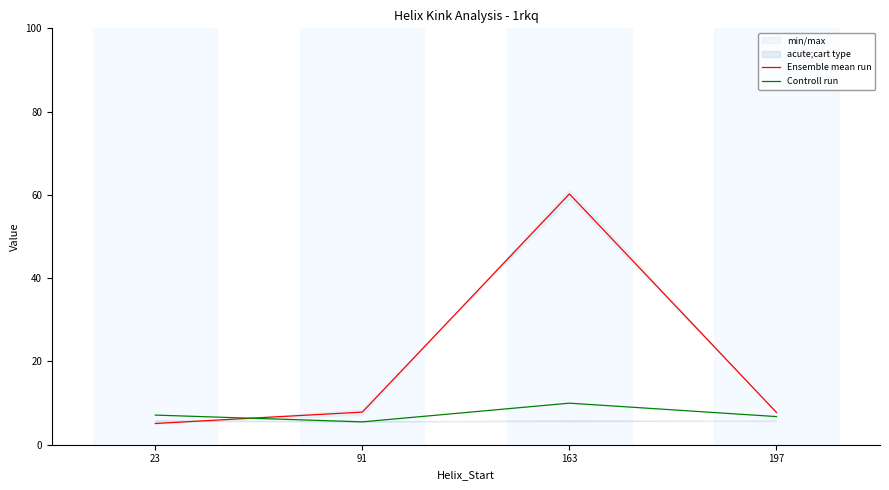

What value does the Ensemble mean run series have at 197?

7.8